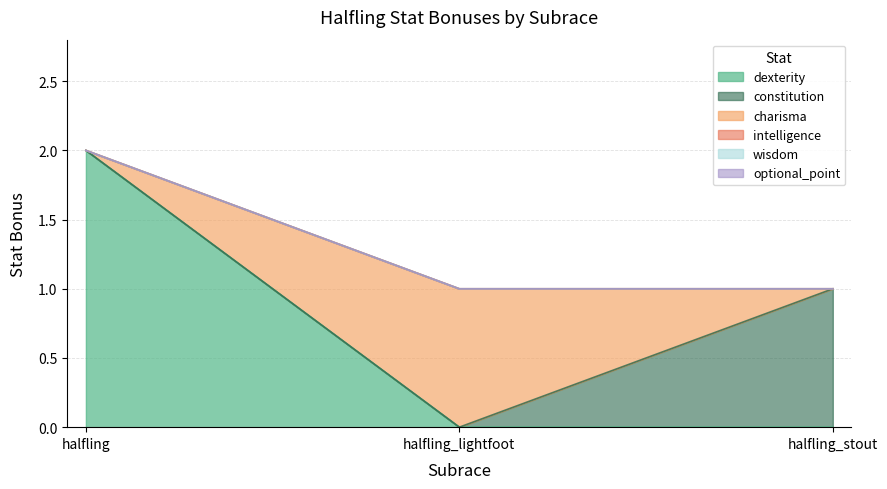

What is the maximum value shown in the chart?

2